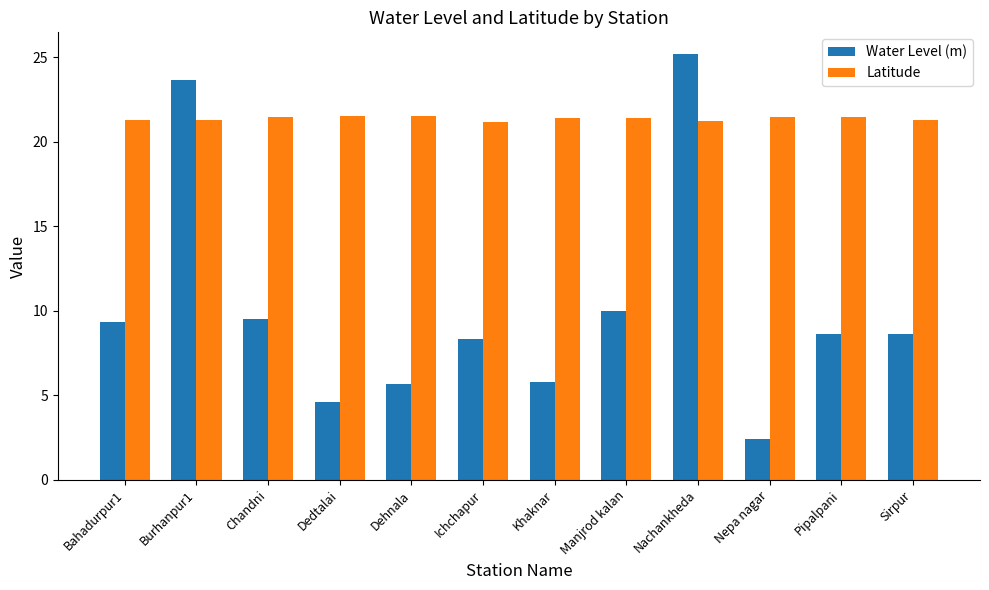

How many groups of bars are there?

12